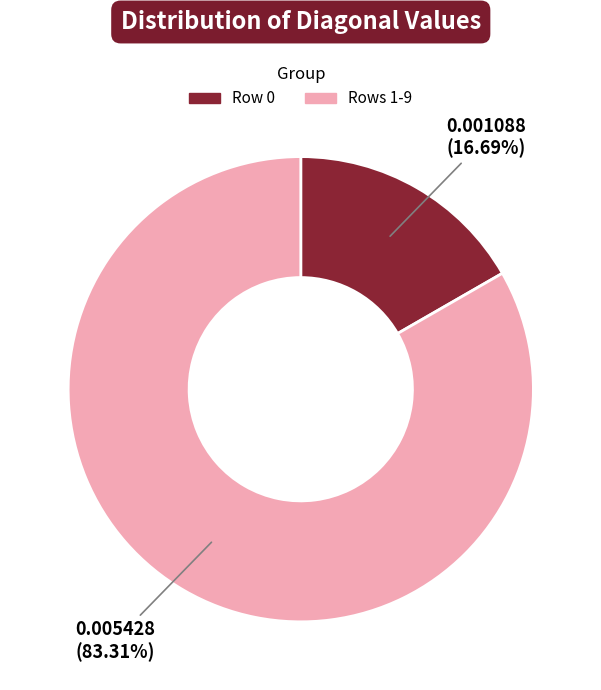

Is there any slice that represents more than half of the pie?

Yes